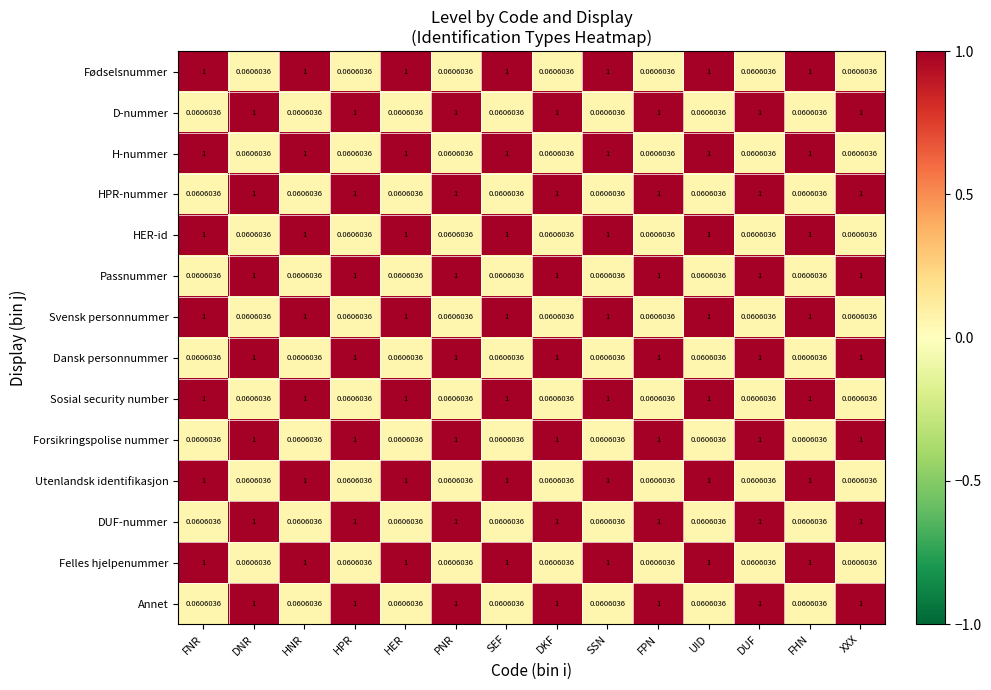

Is the value of H-nummer at HER greater than the value of Fødselsnummer at DUF?

Yes